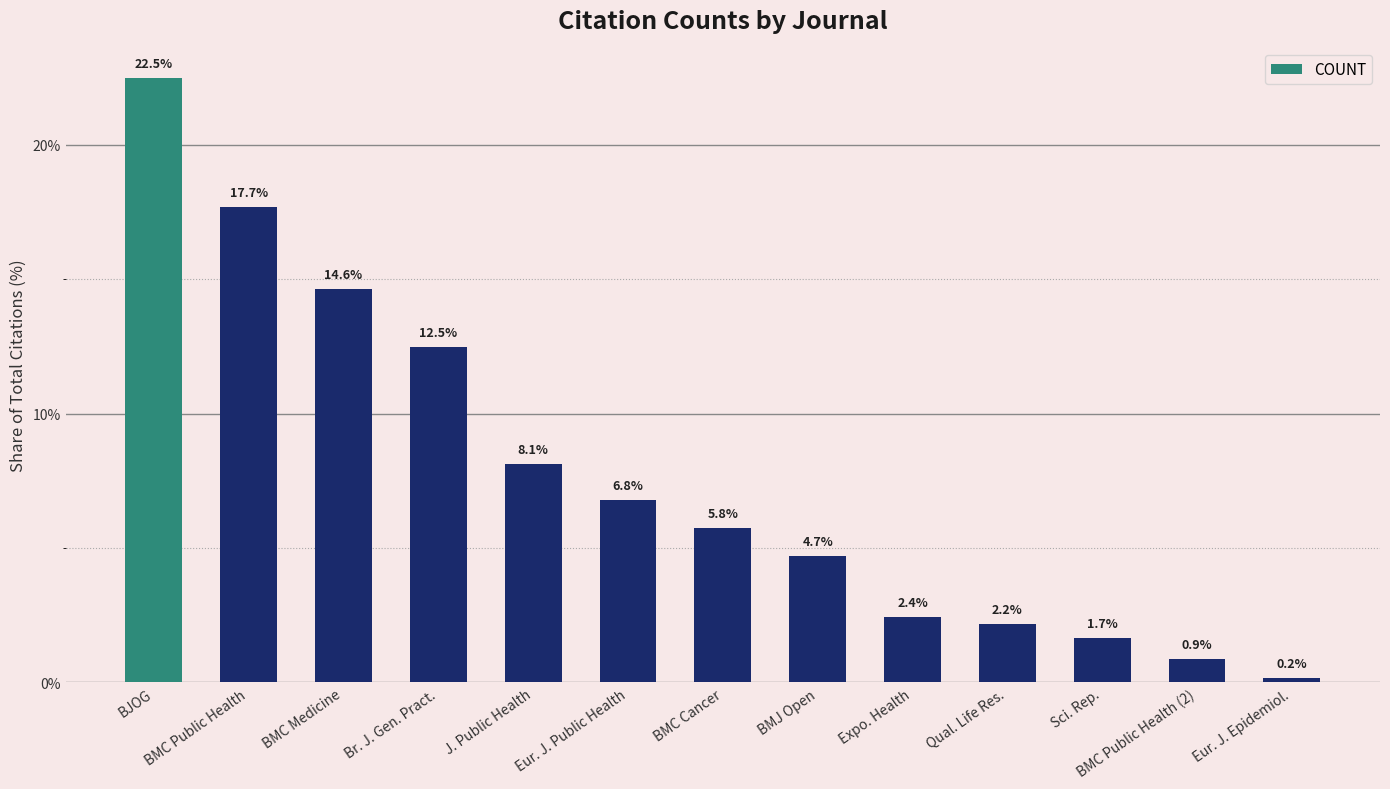

List the labels in order of value, largest first.

BJOG, BMC Public Health, BMC Medicine, Br. J. Gen. Pract., J. Public Health, Eur. J. Public Health, BMC Cancer, BMJ Open, Expo. Health, Qual. Life Res., Sci. Rep., BMC Public Health (2), Eur. J. Epidemiol.